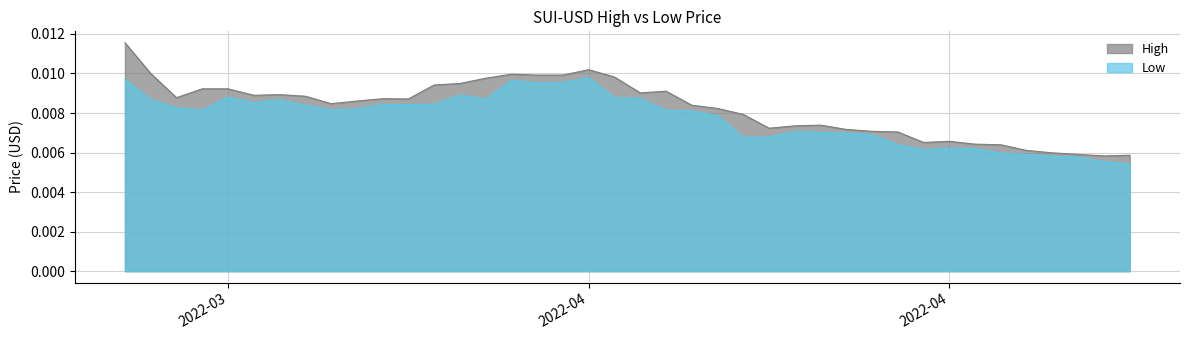

List the series in order of their peak value, lowest first.

Low, High